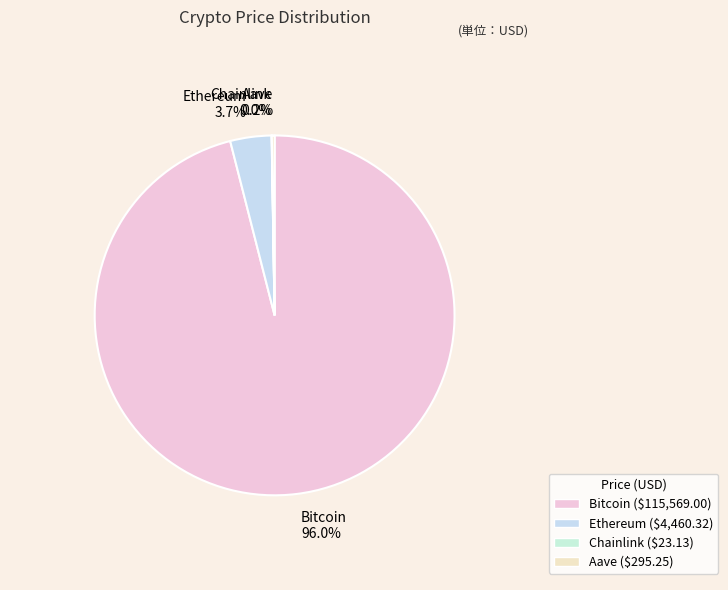

To the nearest percent, what portion does Bitcoin represent?

96%